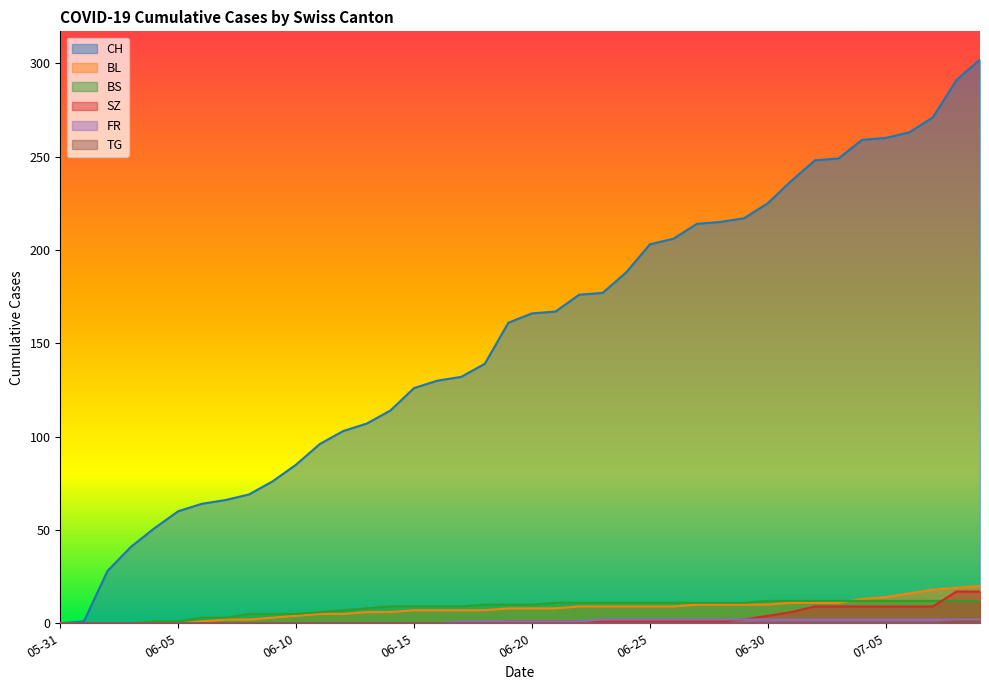

Where do BL and BS first cross each other?

2020-07-03 and 2020-07-04